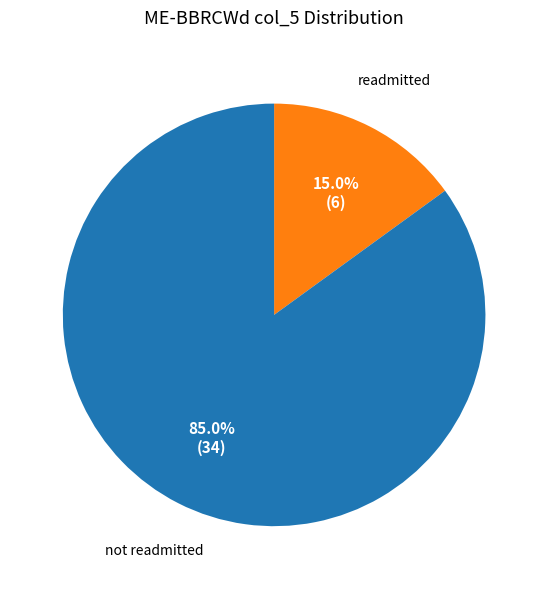

Is there a majority slice in this chart?

Yes